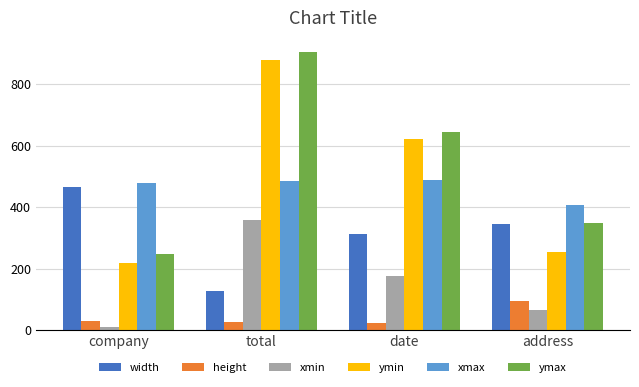

What is the maximum value for height?

95